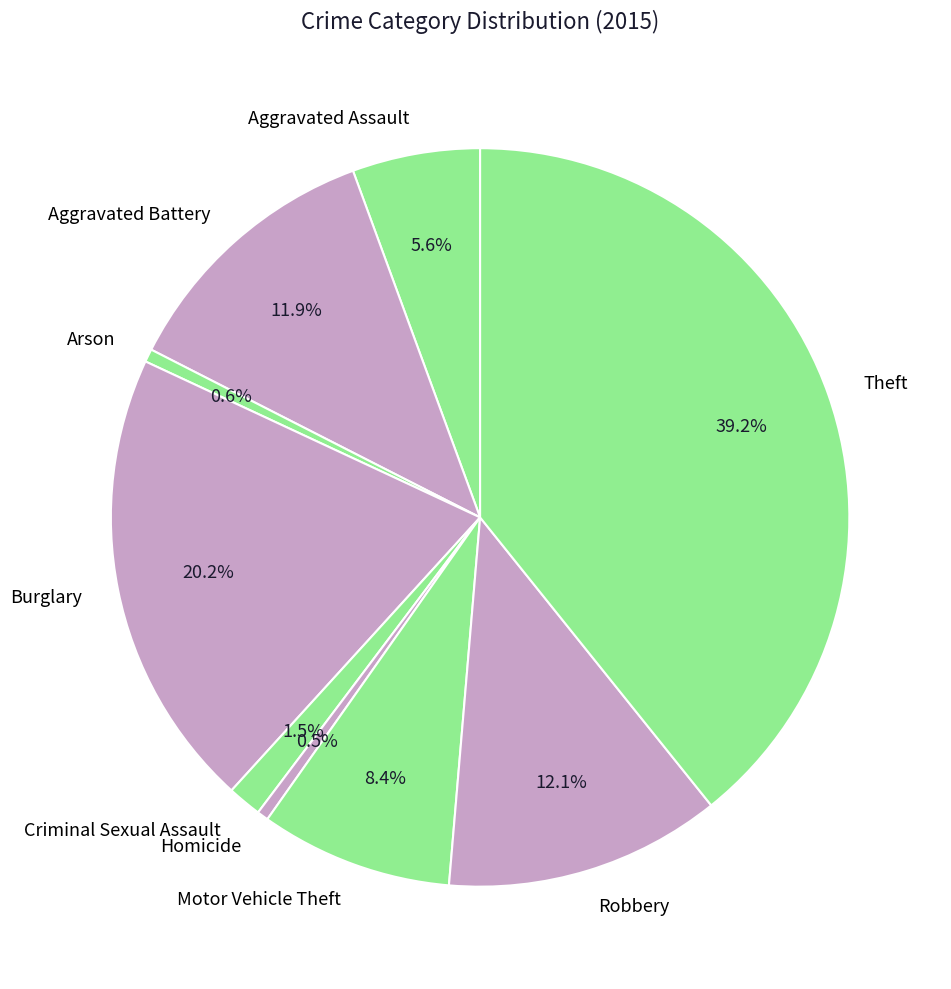

Count the number of slices in the pie.

9